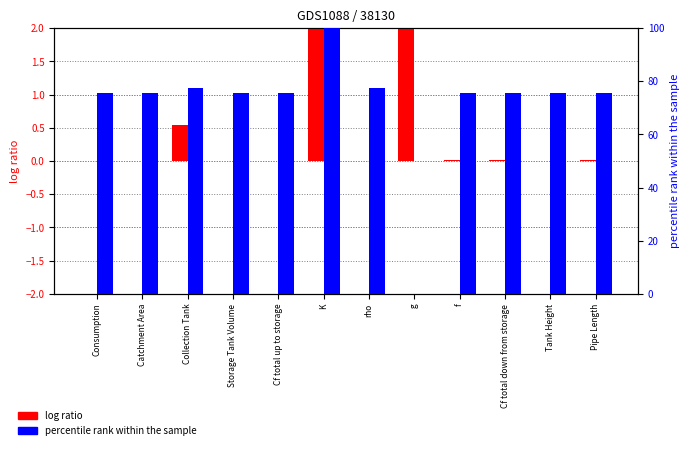

Reading right to left, transcribe all the data shown in this chart.

log ratio: 0.0	0.0	0.0	0.0	2.0	0.0	2.0	0.0	0.0	0.5	0.0	0.0
percentile rank within the sample: 75.6	75.6	75.6	75.6	0.0	77.5	100.0	75.6	75.6	77.5	75.6	75.7